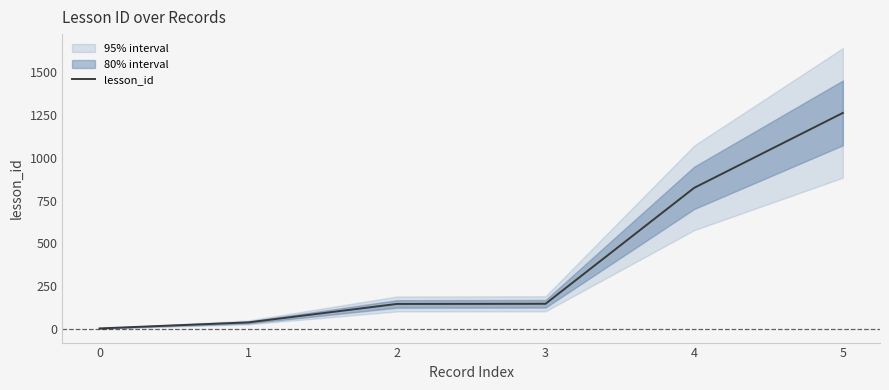

What is the change in value from 0 to 4?

+822